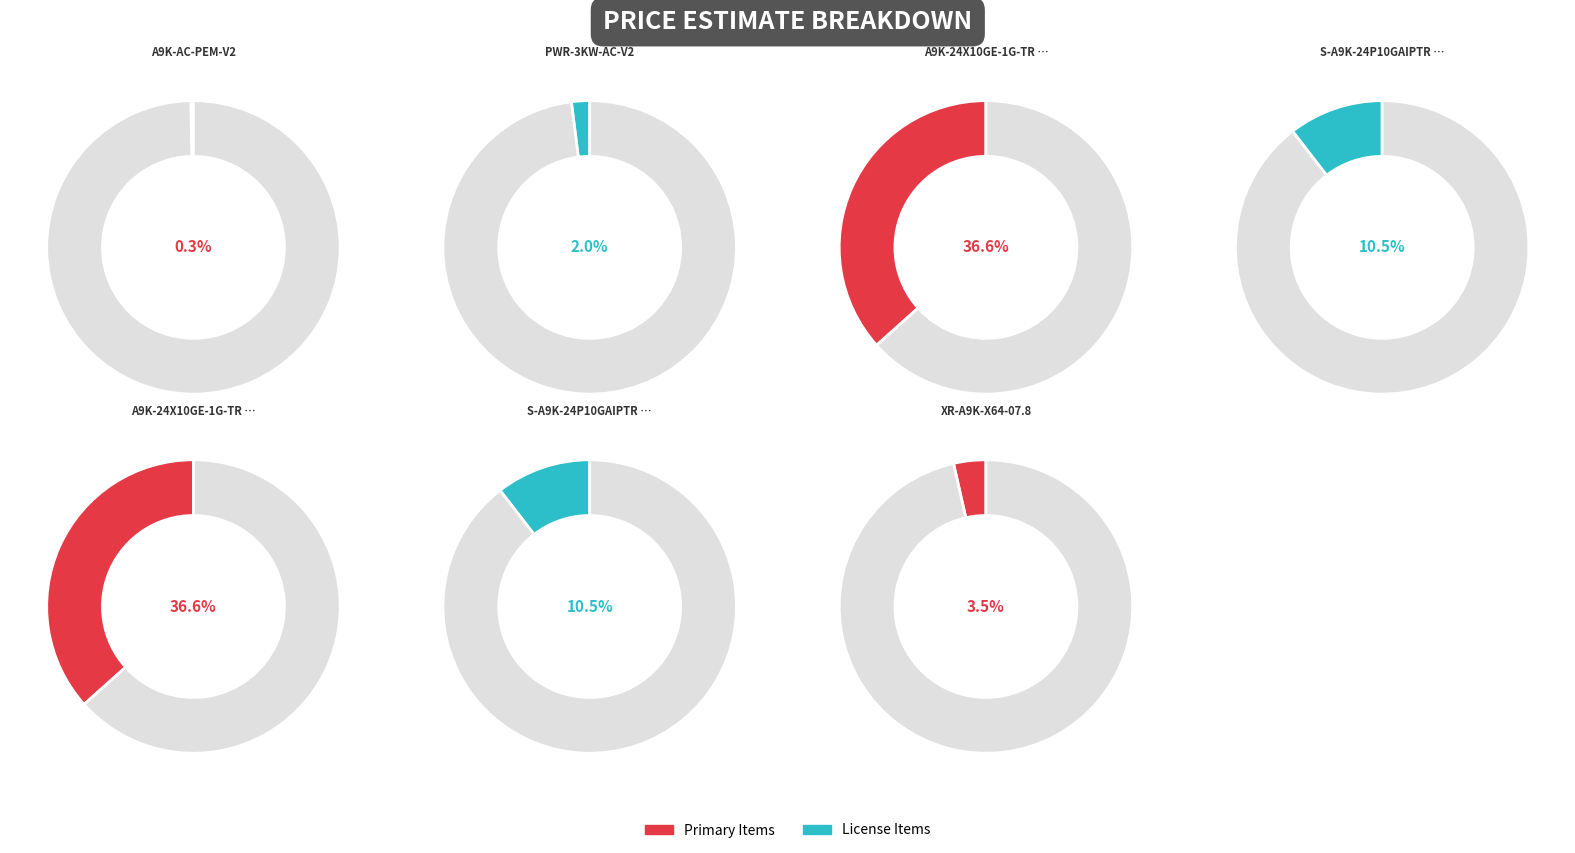

Approximately how many times larger is the value at A9K-AC-PEM-V2 compared to XR-A9K-X64-07.8?

0.1